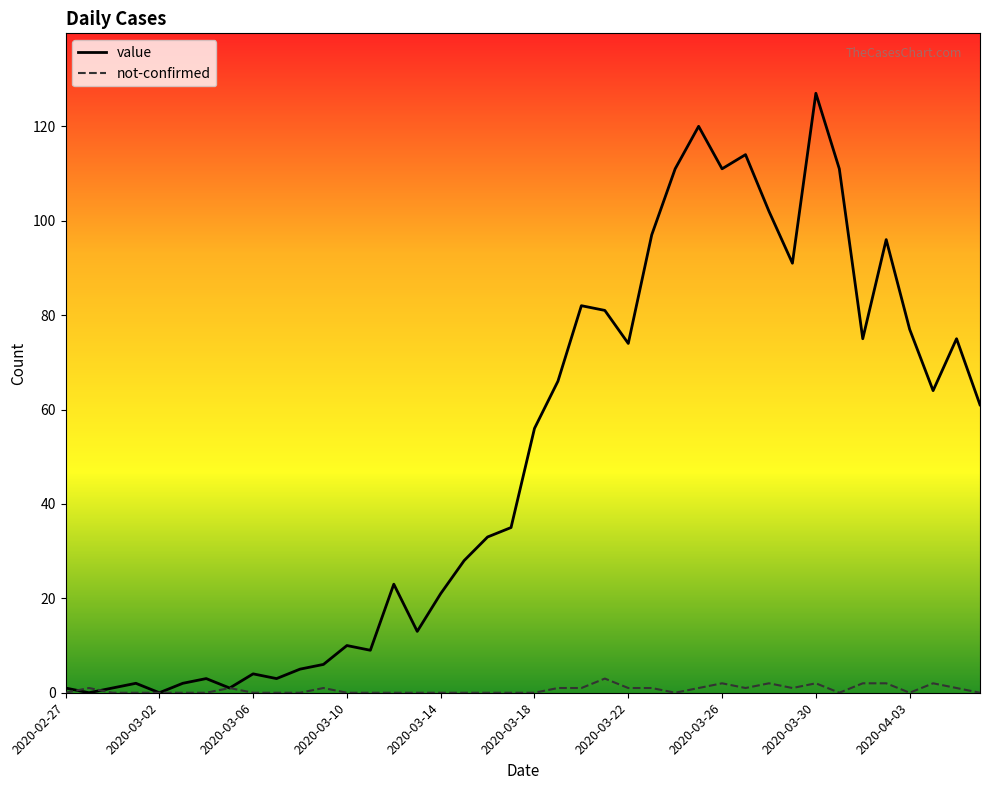

List the series in order of their peak value, lowest first.

not-confirmed, value